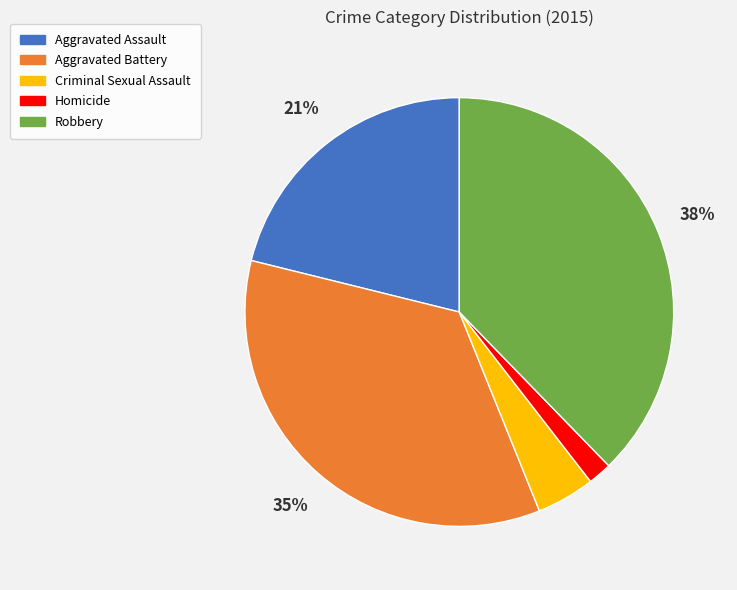

Which category has the smallest portion of the pie?

Homicide